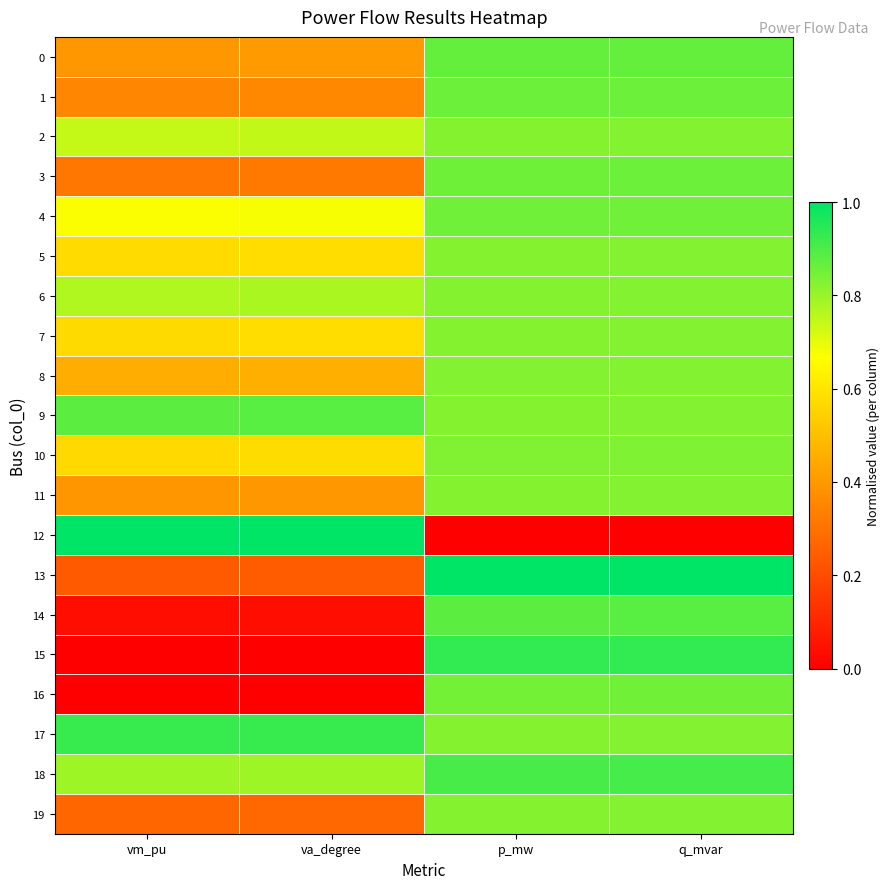

Which has a higher value, q_mvar or va_degree?

q_mvar